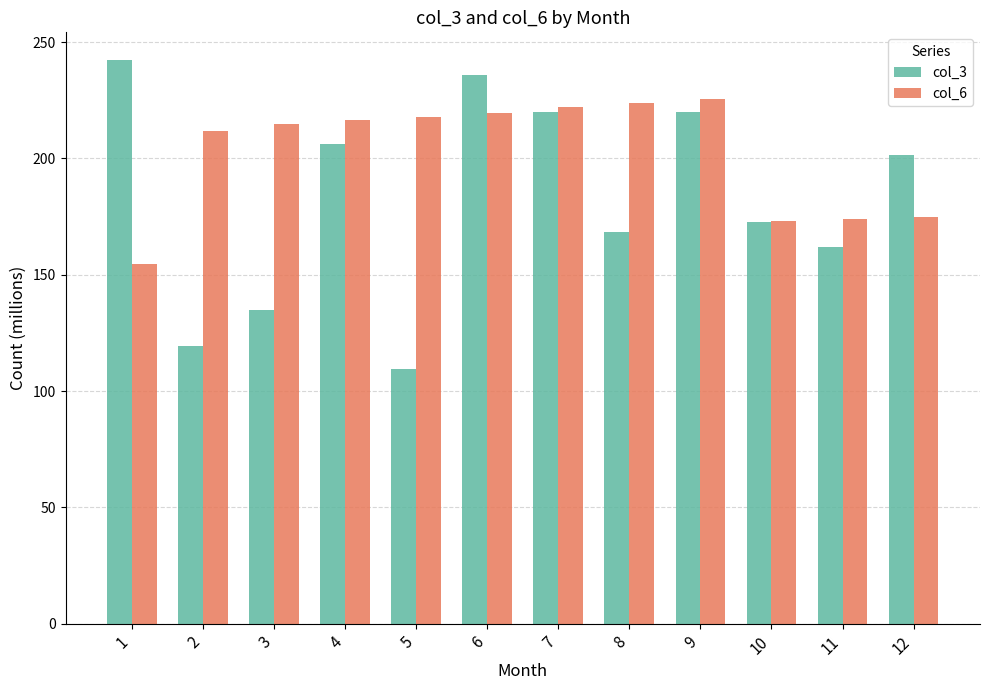

The col_6 series shows 75.7 at 3. True or false?

False